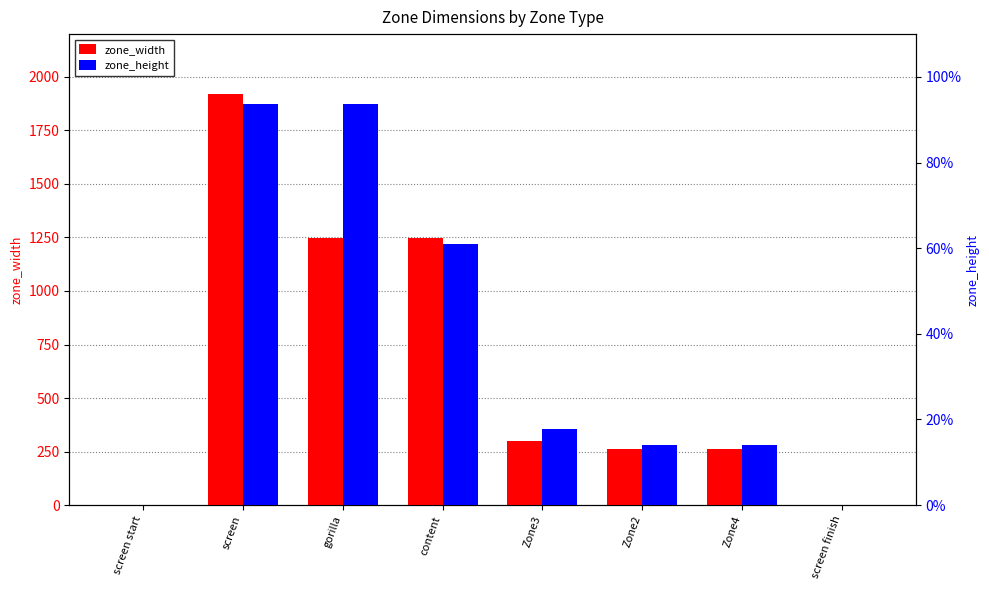

How many data points in zone_width are above 299?

3